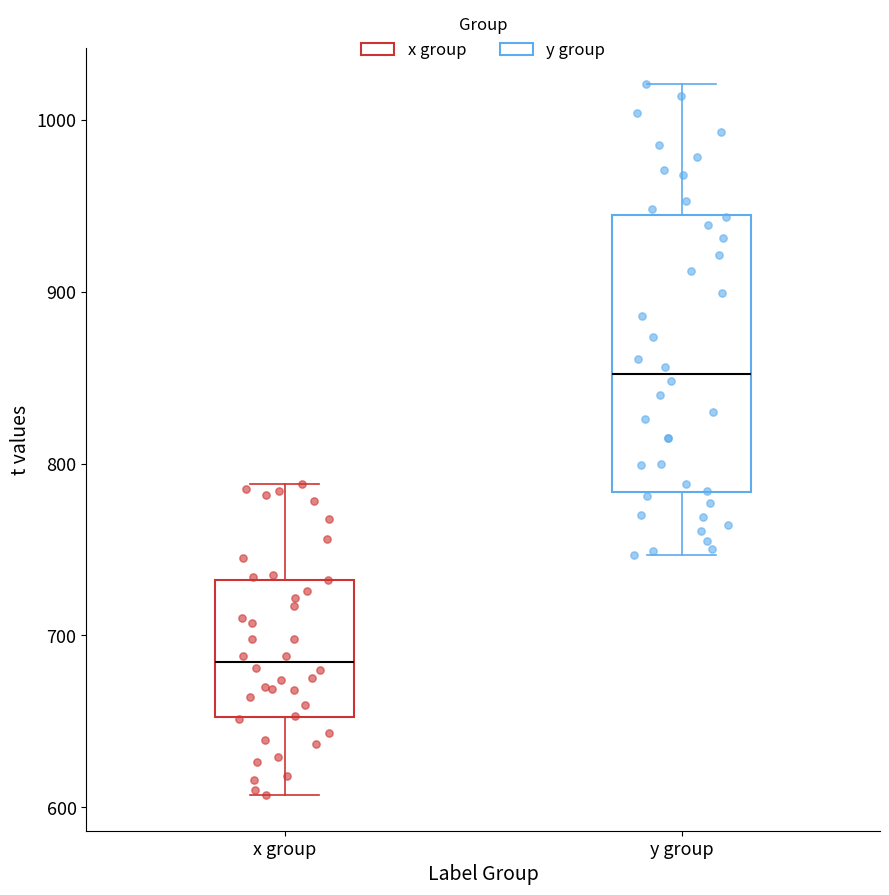

Reading left to right, transcribe this box plot: for each box, give where its median line is, the range the box spans, and where its two whiskers end, as read against the y-axis. The values are not printed on the chart, so give them approximately, as read against the axis.

x group: median 680, box 650 to 730, whiskers 610 to 790
y group: median 850, box 780 to 940, whiskers 750 to 1020